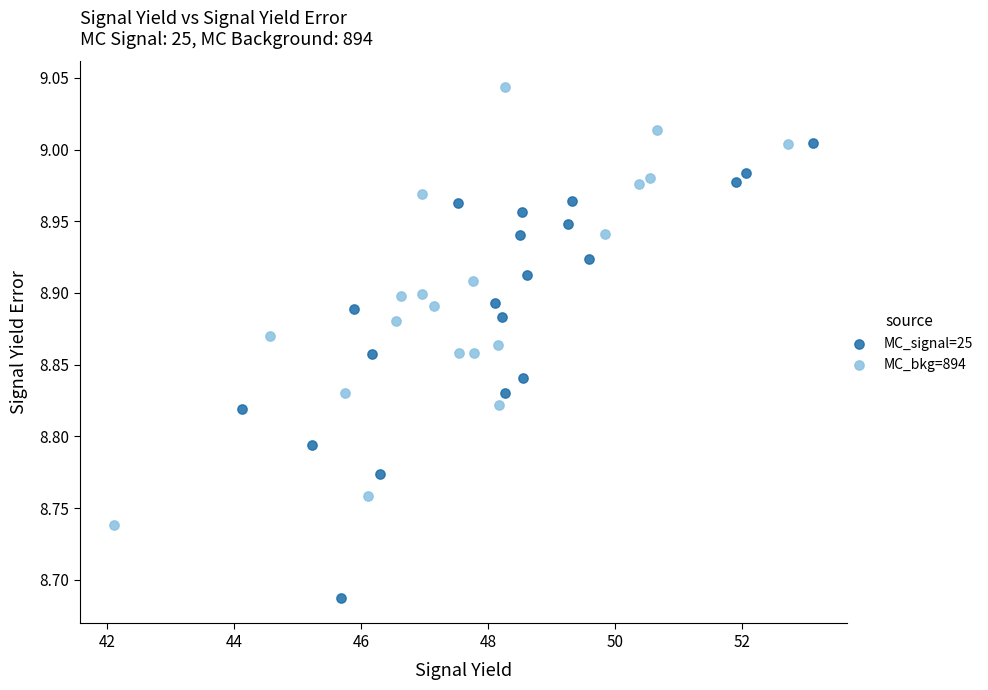

Which series contains the highest Y value?

MC_bkg=894